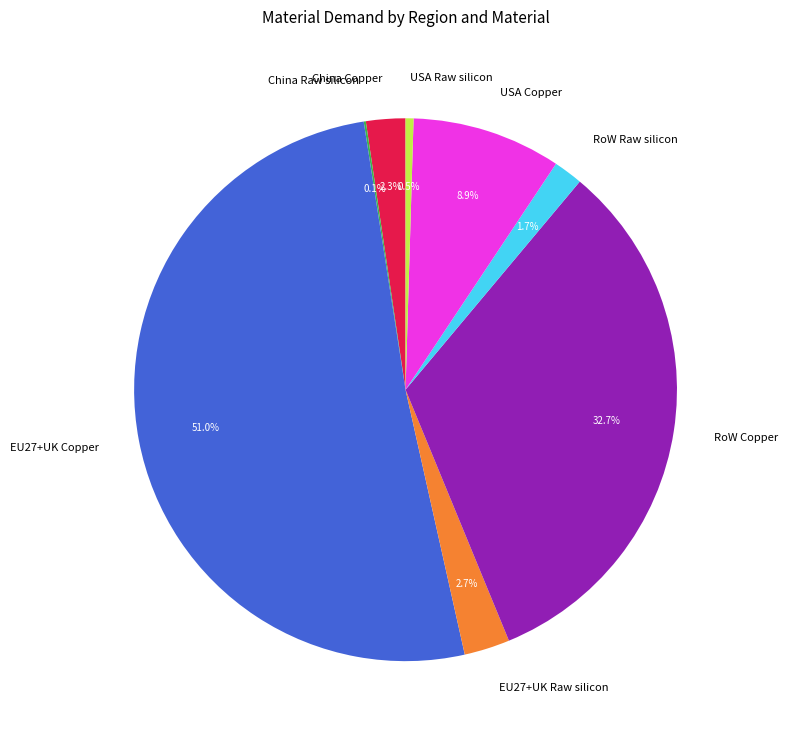

To the nearest percent, what is the average slice percentage?

12%